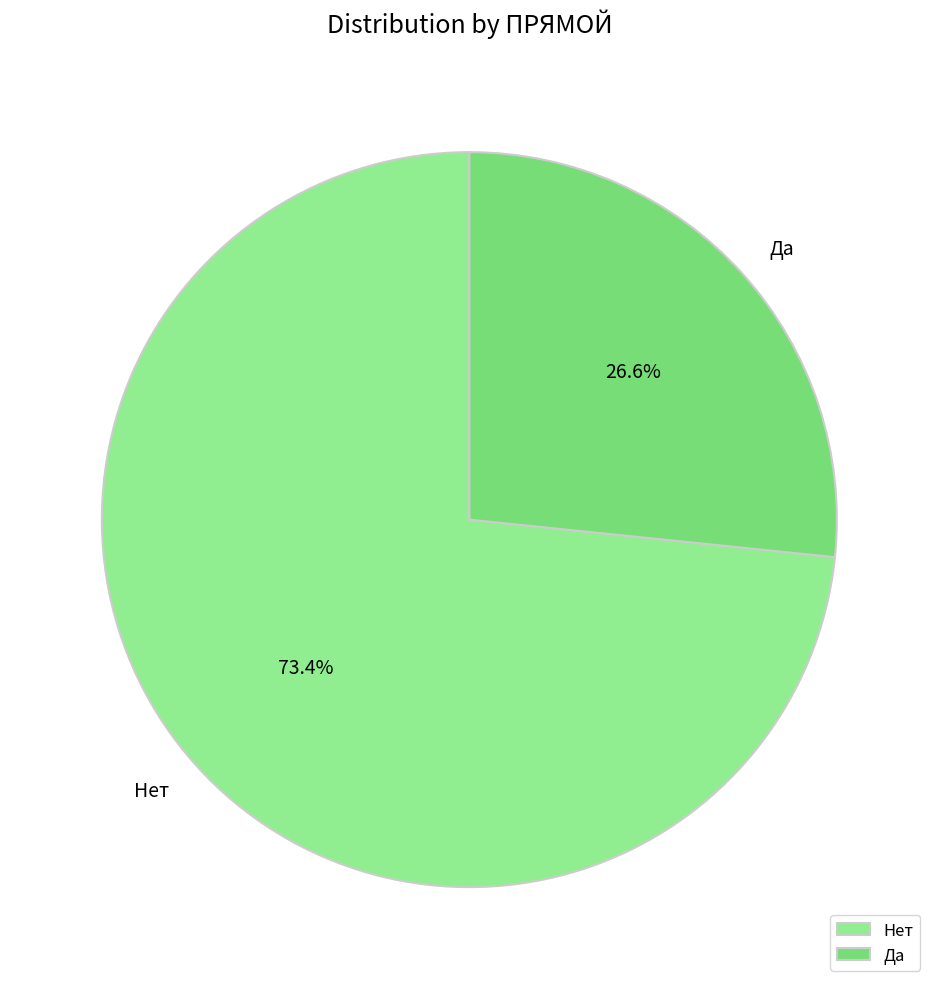

What is the largest slice in the pie chart?

Нет